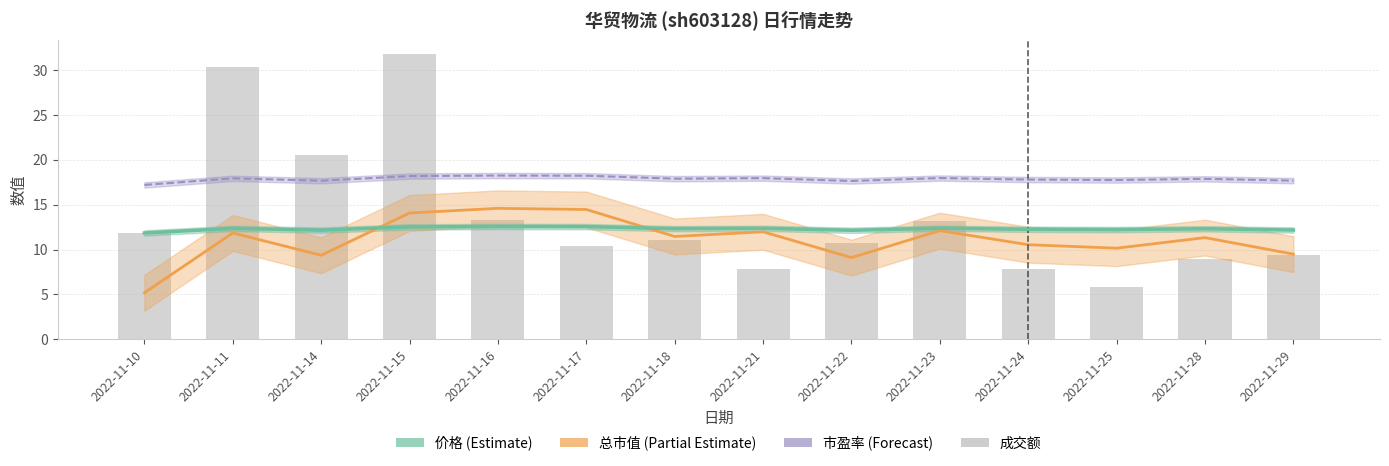

At which category does the chart reach its peak across all series?

2022-11-15